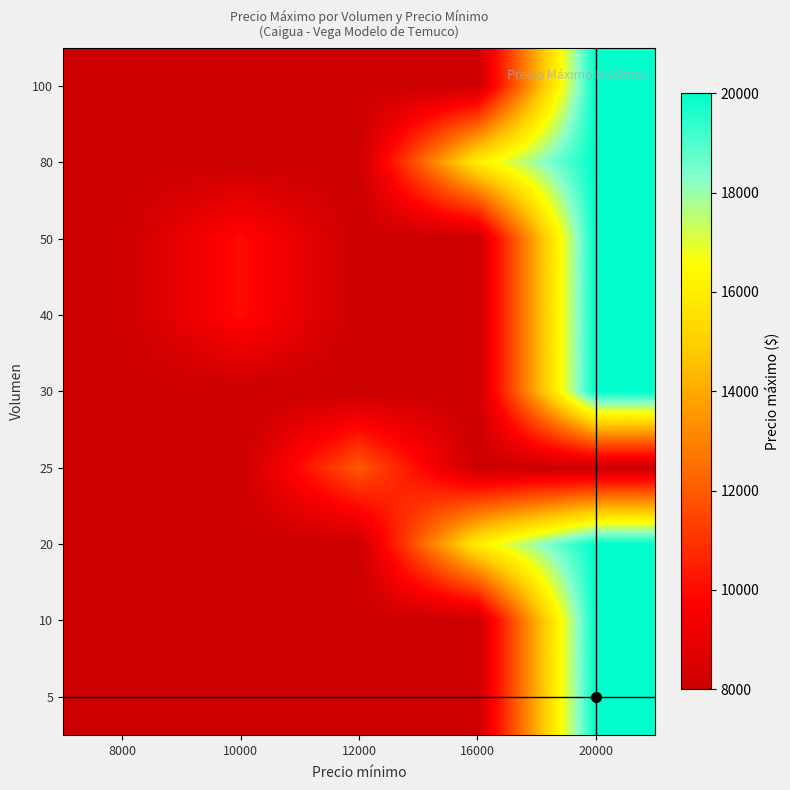

Reading left to right, list all the values displayed in this chart.

row_0: 8000=8000	10000=8000	12000=8000	16000=8000	20000=20000
row_1: 8000=8000	10000=8000	12000=8000	16000=8000	20000=20000
row_2: 8000=8000	10000=8000	12000=8000	16000=16000	20000=20000
row_3: 8000=8000	10000=8000	12000=12000	16000=8000	20000=8000
row_4: 8000=8000	10000=8000	12000=8000	16000=8000	20000=20000
row_5: 8000=8000	10000=10000	12000=8000	16000=8000	20000=20000
row_6: 8000=8000	10000=10000	12000=8000	16000=8000	20000=20000
row_7: 8000=8000	10000=8000	12000=8000	16000=16000	20000=20000
row_8: 8000=8000	10000=8000	12000=8000	16000=8000	20000=20000